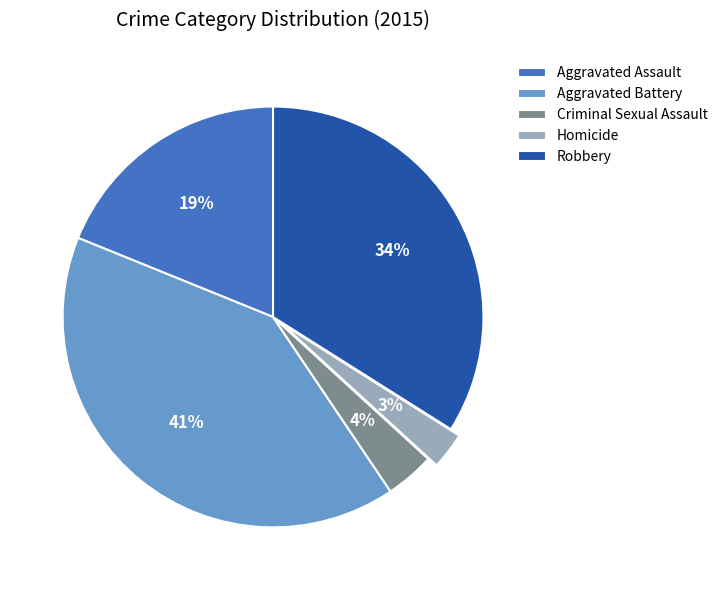

What percentage is the Robbery slice, to the nearest percent?

34%